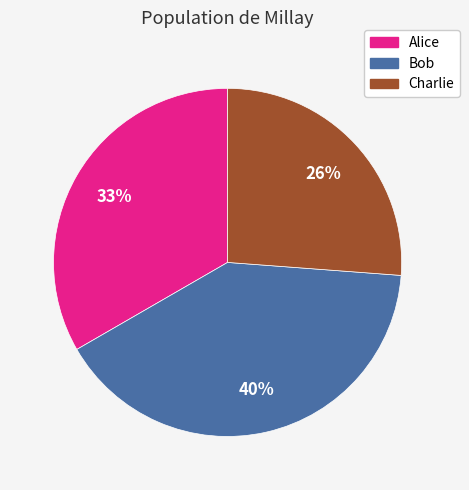

To the nearest percent, what is the average slice percentage?

33%